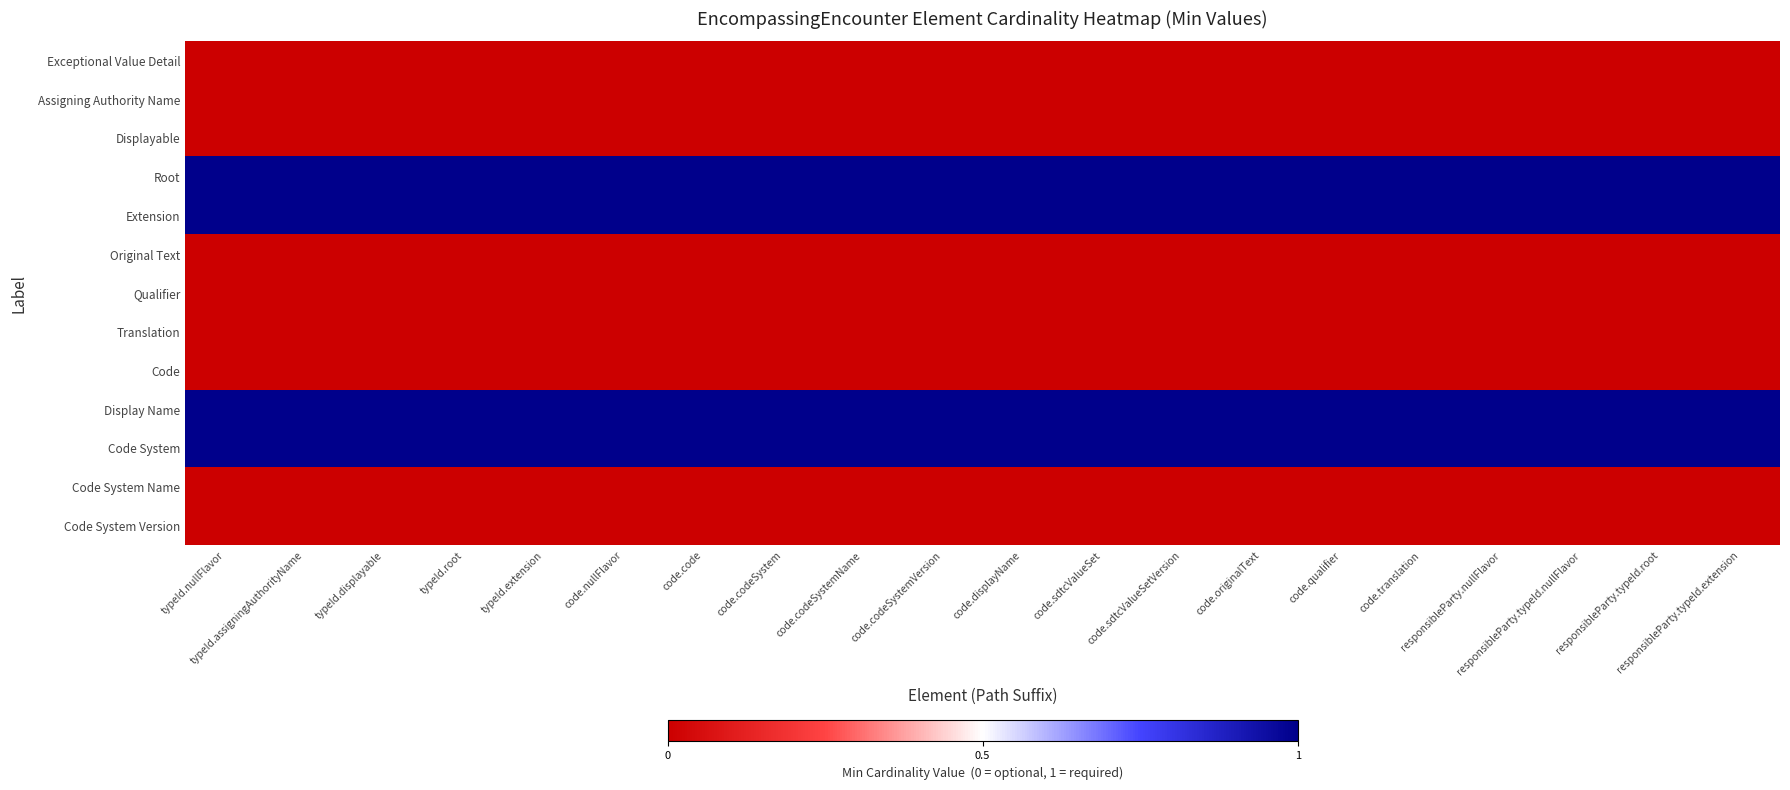

Reading right to left, transcribe all the data shown in this chart.

Exceptional Value Detail: responsibleParty.typeId.extension=0	responsibleParty.typeId.root=0	responsibleParty.typeId.nullFlavor=0	responsibleParty.nullFlavor=0	code.translation=0	code.qualifier=0	code.originalText=0	code.sdtcValueSetVersion=0	code.sdtcValueSet=0	code.displayName=0	code.codeSystemVersion=0	code.codeSystemName=0	code.codeSystem=0	code.code=0	code.nullFlavor=0	typeId.extension=0	typeId.root=0	typeId.displayable=0	typeId.assigningAuthorityName=0	typeId.nullFlavor=0
Assigning Authority Name: responsibleParty.typeId.extension=0	responsibleParty.typeId.root=0	responsibleParty.typeId.nullFlavor=0	responsibleParty.nullFlavor=0	code.translation=0	code.qualifier=0	code.originalText=0	code.sdtcValueSetVersion=0	code.sdtcValueSet=0	code.displayName=0	code.codeSystemVersion=0	code.codeSystemName=0	code.codeSystem=0	code.code=0	code.nullFlavor=0	typeId.extension=0	typeId.root=0	typeId.displayable=0	typeId.assigningAuthorityName=0	typeId.nullFlavor=0
Displayable: responsibleParty.typeId.extension=0	responsibleParty.typeId.root=0	responsibleParty.typeId.nullFlavor=0	responsibleParty.nullFlavor=0	code.translation=0	code.qualifier=0	code.originalText=0	code.sdtcValueSetVersion=0	code.sdtcValueSet=0	code.displayName=0	code.codeSystemVersion=0	code.codeSystemName=0	code.codeSystem=0	code.code=0	code.nullFlavor=0	typeId.extension=0	typeId.root=0	typeId.displayable=0	typeId.assigningAuthorityName=0	typeId.nullFlavor=0
Root: responsibleParty.typeId.extension=1	responsibleParty.typeId.root=1	responsibleParty.typeId.nullFlavor=1	responsibleParty.nullFlavor=1	code.translation=1	code.qualifier=1	code.originalText=1	code.sdtcValueSetVersion=1	code.sdtcValueSet=1	code.displayName=1	code.codeSystemVersion=1	code.codeSystemName=1	code.codeSystem=1	code.code=1	code.nullFlavor=1	typeId.extension=1	typeId.root=1	typeId.displayable=1	typeId.assigningAuthorityName=1	typeId.nullFlavor=1
Extension: responsibleParty.typeId.extension=1	responsibleParty.typeId.root=1	responsibleParty.typeId.nullFlavor=1	responsibleParty.nullFlavor=1	code.translation=1	code.qualifier=1	code.originalText=1	code.sdtcValueSetVersion=1	code.sdtcValueSet=1	code.displayName=1	code.codeSystemVersion=1	code.codeSystemName=1	code.codeSystem=1	code.code=1	code.nullFlavor=1	typeId.extension=1	typeId.root=1	typeId.displayable=1	typeId.assigningAuthorityName=1	typeId.nullFlavor=1
Original Text: responsibleParty.typeId.extension=0	responsibleParty.typeId.root=0	responsibleParty.typeId.nullFlavor=0	responsibleParty.nullFlavor=0	code.translation=0	code.qualifier=0	code.originalText=0	code.sdtcValueSetVersion=0	code.sdtcValueSet=0	code.displayName=0	code.codeSystemVersion=0	code.codeSystemName=0	code.codeSystem=0	code.code=0	code.nullFlavor=0	typeId.extension=0	typeId.root=0	typeId.displayable=0	typeId.assigningAuthorityName=0	typeId.nullFlavor=0
Qualifier: responsibleParty.typeId.extension=0	responsibleParty.typeId.root=0	responsibleParty.typeId.nullFlavor=0	responsibleParty.nullFlavor=0	code.translation=0	code.qualifier=0	code.originalText=0	code.sdtcValueSetVersion=0	code.sdtcValueSet=0	code.displayName=0	code.codeSystemVersion=0	code.codeSystemName=0	code.codeSystem=0	code.code=0	code.nullFlavor=0	typeId.extension=0	typeId.root=0	typeId.displayable=0	typeId.assigningAuthorityName=0	typeId.nullFlavor=0
Translation: responsibleParty.typeId.extension=0	responsibleParty.typeId.root=0	responsibleParty.typeId.nullFlavor=0	responsibleParty.nullFlavor=0	code.translation=0	code.qualifier=0	code.originalText=0	code.sdtcValueSetVersion=0	code.sdtcValueSet=0	code.displayName=0	code.codeSystemVersion=0	code.codeSystemName=0	code.codeSystem=0	code.code=0	code.nullFlavor=0	typeId.extension=0	typeId.root=0	typeId.displayable=0	typeId.assigningAuthorityName=0	typeId.nullFlavor=0
Code: responsibleParty.typeId.extension=0	responsibleParty.typeId.root=0	responsibleParty.typeId.nullFlavor=0	responsibleParty.nullFlavor=0	code.translation=0	code.qualifier=0	code.originalText=0	code.sdtcValueSetVersion=0	code.sdtcValueSet=0	code.displayName=0	code.codeSystemVersion=0	code.codeSystemName=0	code.codeSystem=0	code.code=0	code.nullFlavor=0	typeId.extension=0	typeId.root=0	typeId.displayable=0	typeId.assigningAuthorityName=0	typeId.nullFlavor=0
Display Name: responsibleParty.typeId.extension=1	responsibleParty.typeId.root=1	responsibleParty.typeId.nullFlavor=1	responsibleParty.nullFlavor=1	code.translation=1	code.qualifier=1	code.originalText=1	code.sdtcValueSetVersion=1	code.sdtcValueSet=1	code.displayName=1	code.codeSystemVersion=1	code.codeSystemName=1	code.codeSystem=1	code.code=1	code.nullFlavor=1	typeId.extension=1	typeId.root=1	typeId.displayable=1	typeId.assigningAuthorityName=1	typeId.nullFlavor=1
Code System: responsibleParty.typeId.extension=1	responsibleParty.typeId.root=1	responsibleParty.typeId.nullFlavor=1	responsibleParty.nullFlavor=1	code.translation=1	code.qualifier=1	code.originalText=1	code.sdtcValueSetVersion=1	code.sdtcValueSet=1	code.displayName=1	code.codeSystemVersion=1	code.codeSystemName=1	code.codeSystem=1	code.code=1	code.nullFlavor=1	typeId.extension=1	typeId.root=1	typeId.displayable=1	typeId.assigningAuthorityName=1	typeId.nullFlavor=1
Code System Name: responsibleParty.typeId.extension=0	responsibleParty.typeId.root=0	responsibleParty.typeId.nullFlavor=0	responsibleParty.nullFlavor=0	code.translation=0	code.qualifier=0	code.originalText=0	code.sdtcValueSetVersion=0	code.sdtcValueSet=0	code.displayName=0	code.codeSystemVersion=0	code.codeSystemName=0	code.codeSystem=0	code.code=0	code.nullFlavor=0	typeId.extension=0	typeId.root=0	typeId.displayable=0	typeId.assigningAuthorityName=0	typeId.nullFlavor=0
Code System Version: responsibleParty.typeId.extension=0	responsibleParty.typeId.root=0	responsibleParty.typeId.nullFlavor=0	responsibleParty.nullFlavor=0	code.translation=0	code.qualifier=0	code.originalText=0	code.sdtcValueSetVersion=0	code.sdtcValueSet=0	code.displayName=0	code.codeSystemVersion=0	code.codeSystemName=0	code.codeSystem=0	code.code=0	code.nullFlavor=0	typeId.extension=0	typeId.root=0	typeId.displayable=0	typeId.assigningAuthorityName=0	typeId.nullFlavor=0